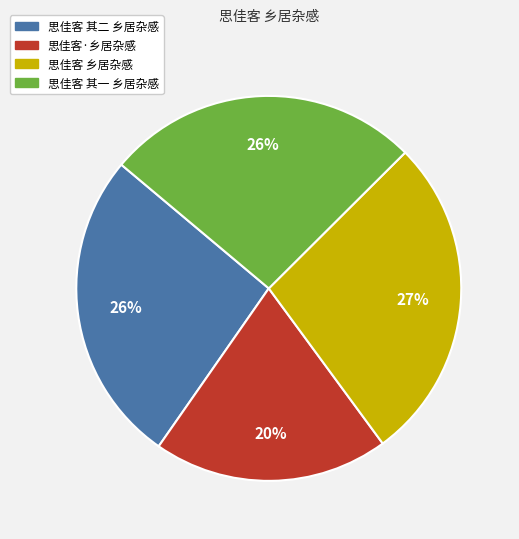

Which slice is the smallest?

思佳客·乡居杂感